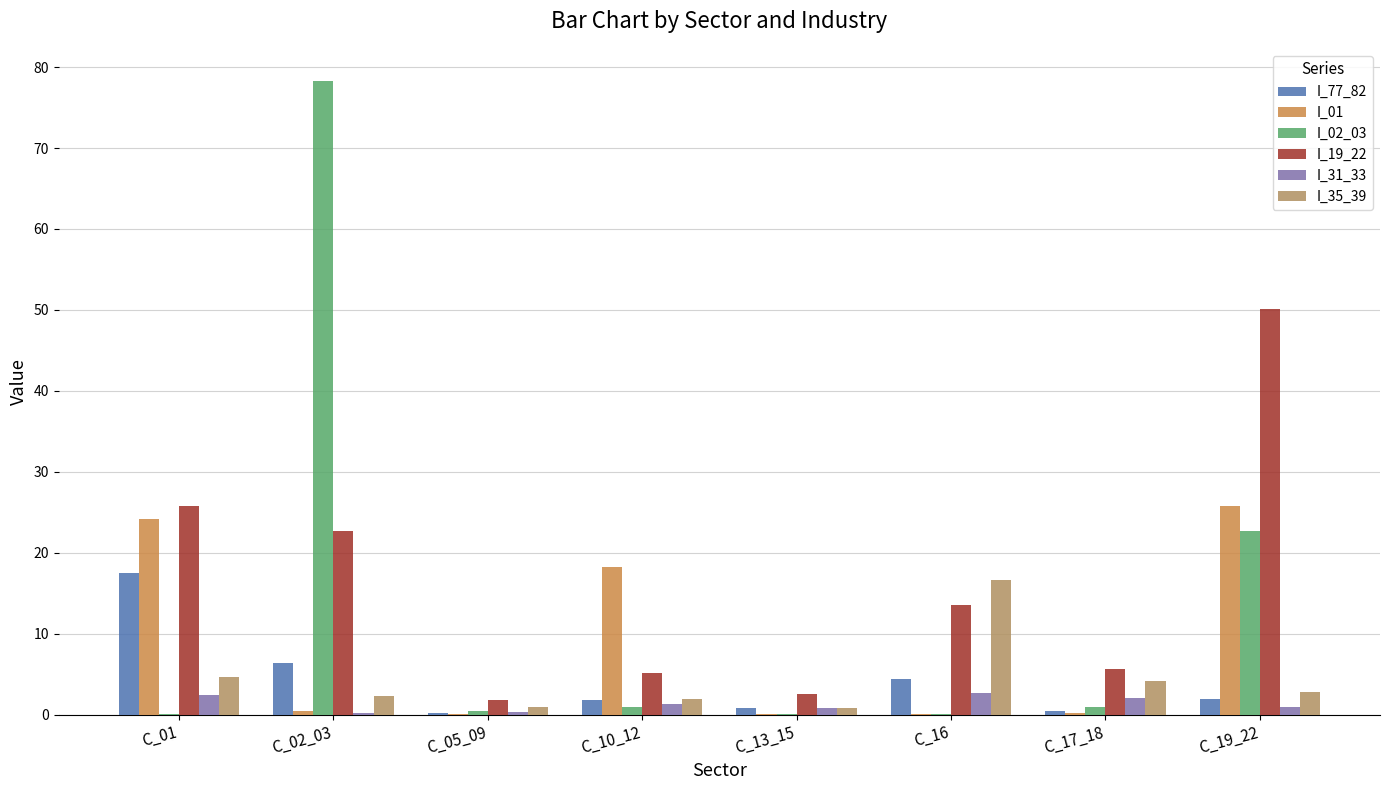

How many data points does each series have?

8